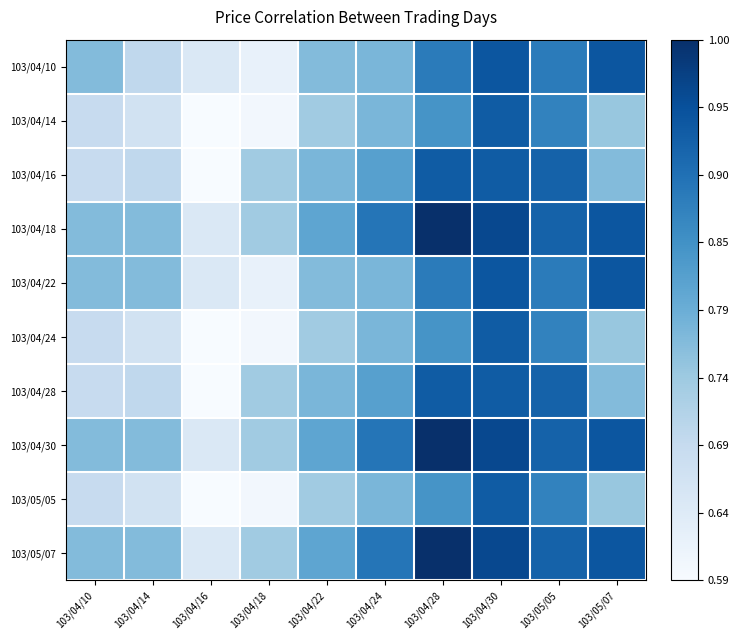

At how many categories does at least one series exceed 0?

10